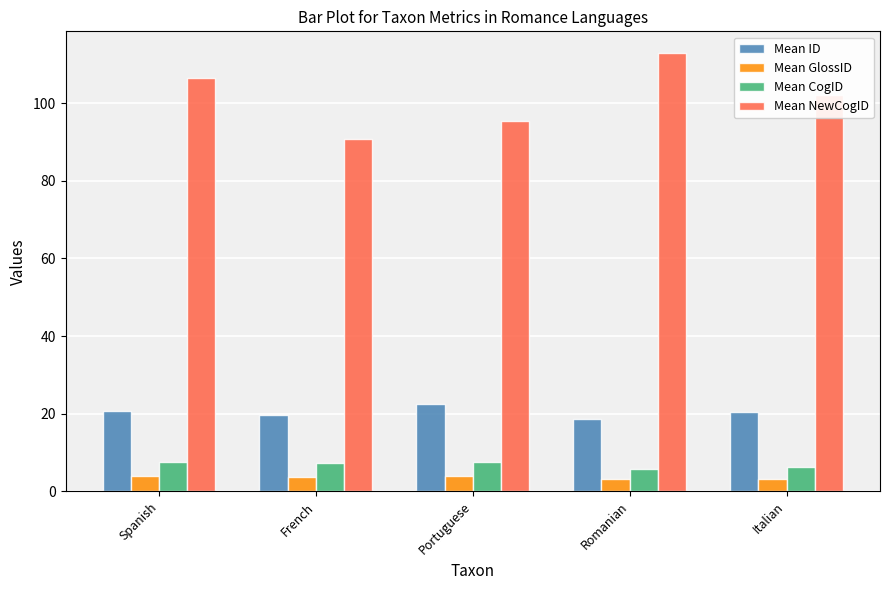

What is the sum of the Mean NewCogID values at Spanish and Romanian?

219.4